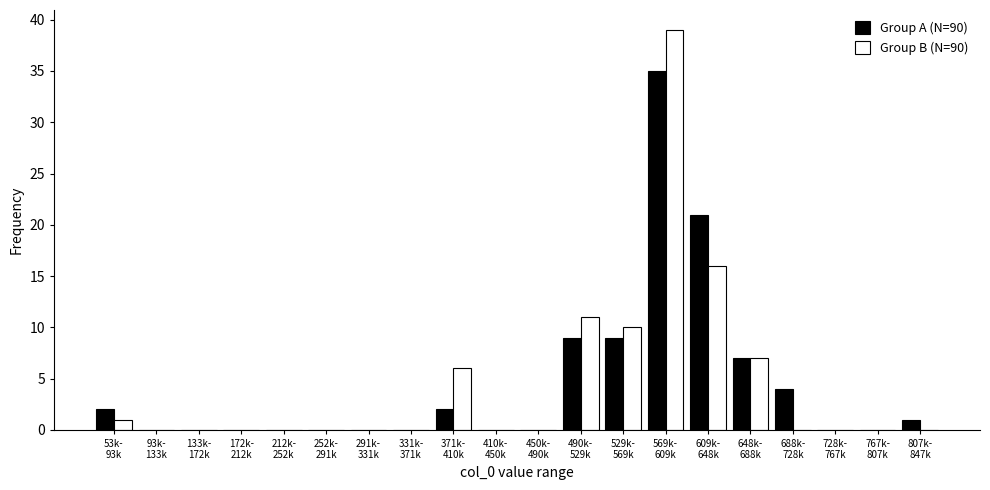

What is the maximum value shown in the chart?

39